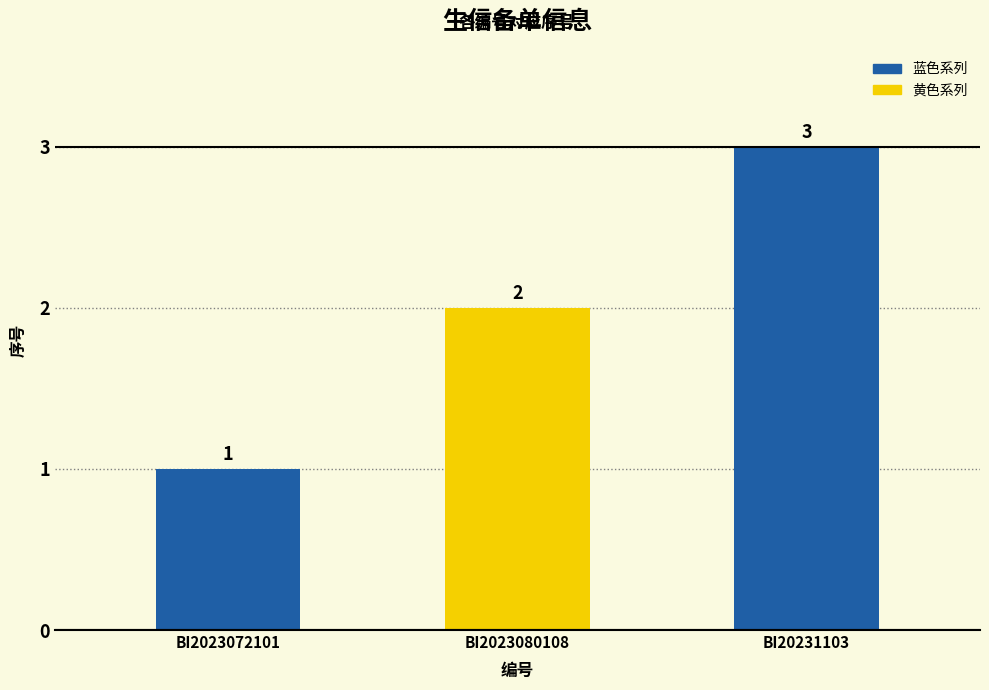

At which label is the value closest to 2?

BI2023080108